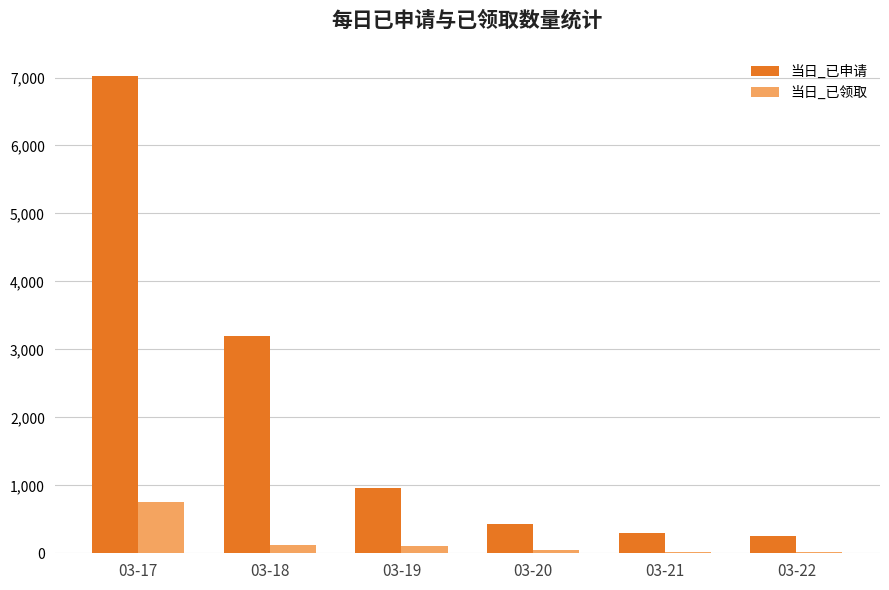

What is the maximum value shown in the chart?

7024